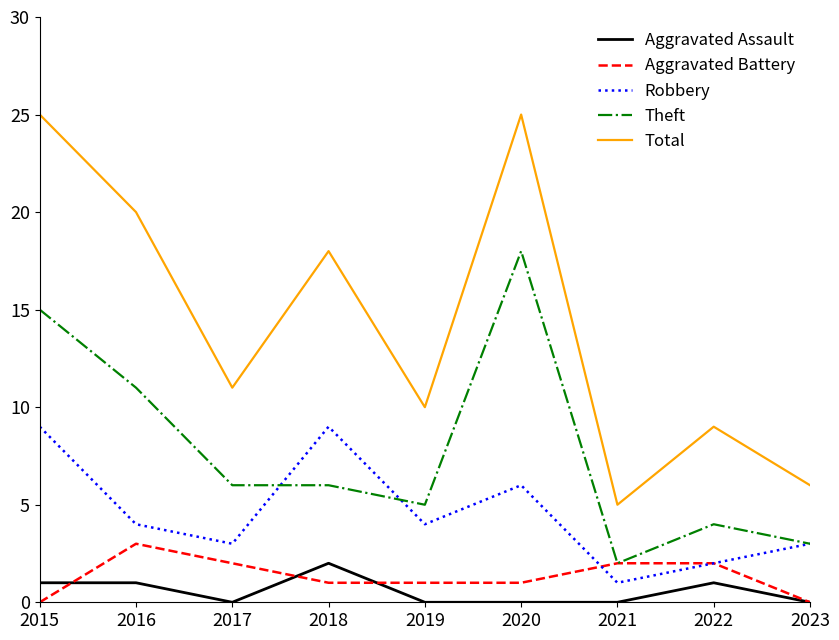

True or false: Theft and Aggravated Assault intersect in this chart.

False